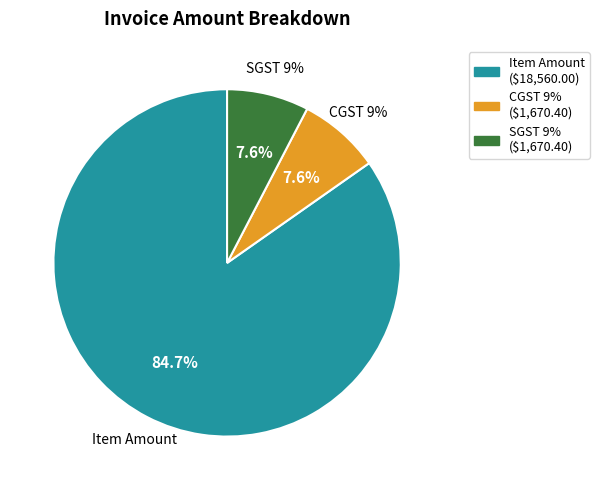

Count the number of slices in the pie.

3